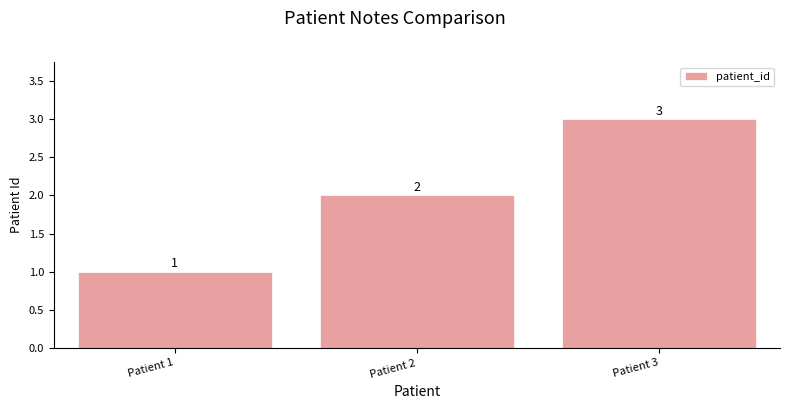

What is the sum of the values at Patient 1 and Patient 3?

4